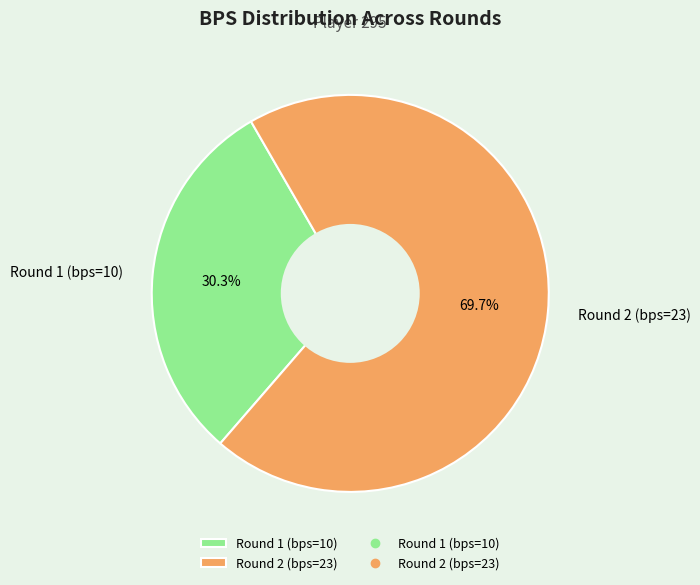

Is it true that Round 2 (bps=23) is 70% of the pie?

True